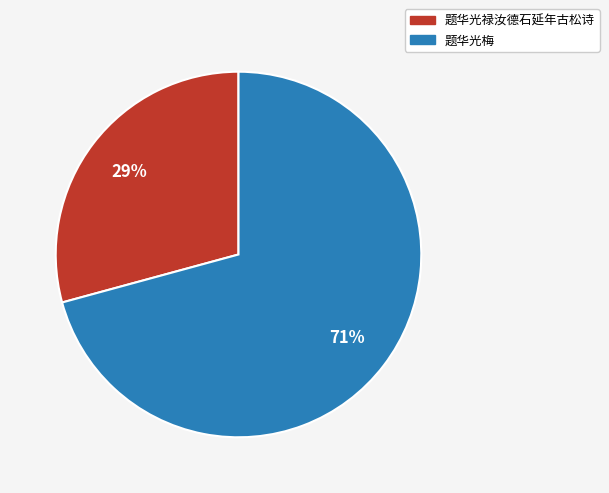

To the nearest percent, what is the combined percentage of 题华光梅 and 题华光禄汝德石延年古松诗?

100%